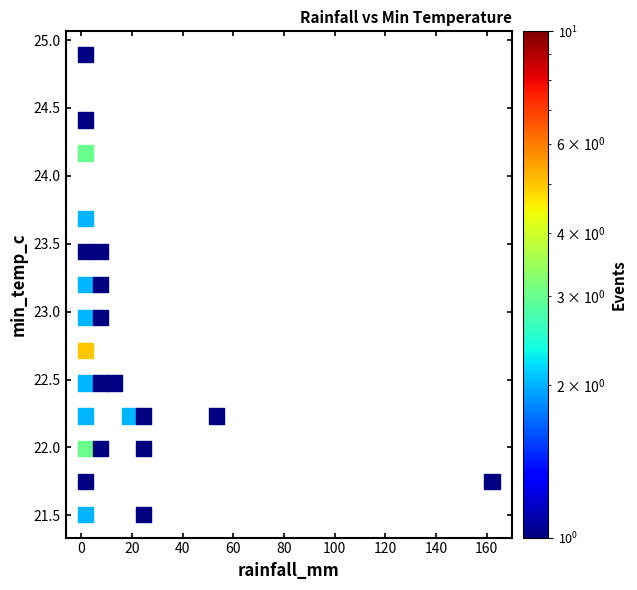

What is the range of X values (max minus min)?

160.2